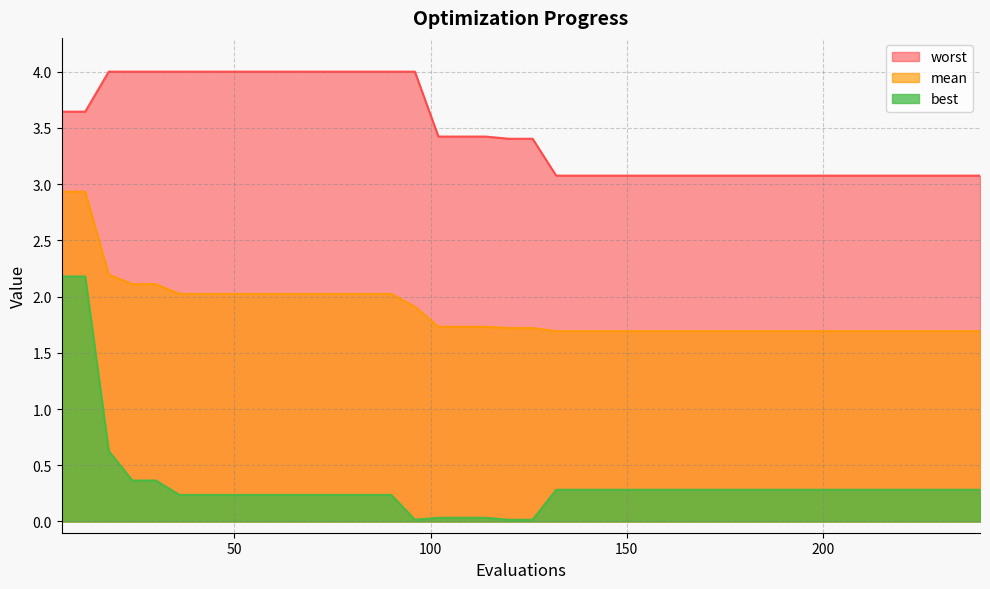

Which category has the highest value across all series?

18